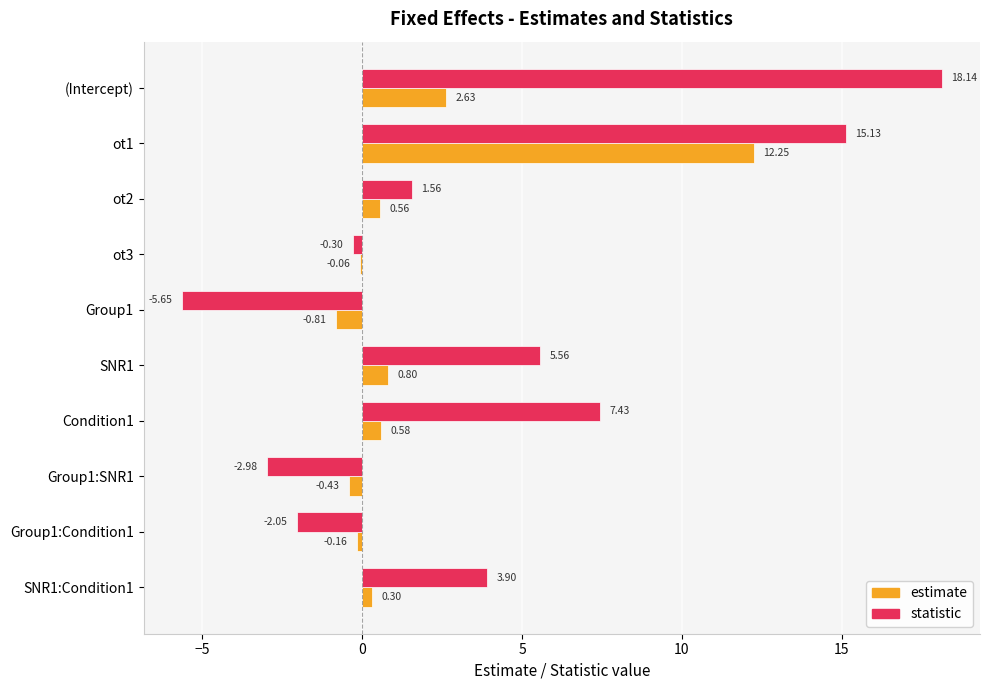

Which label corresponds to the largest value in the chart?

(Intercept)